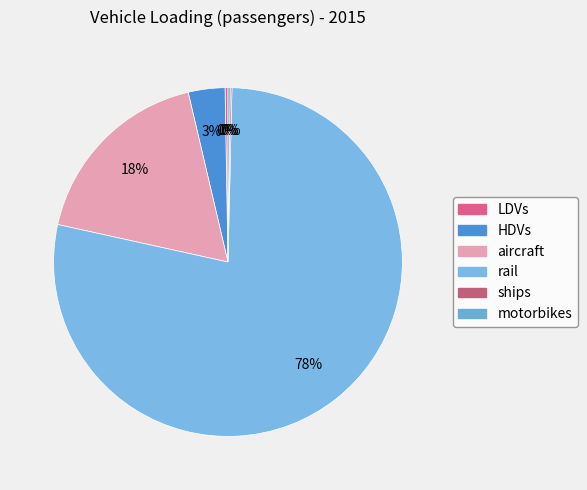

How many segments does this pie chart have?

6